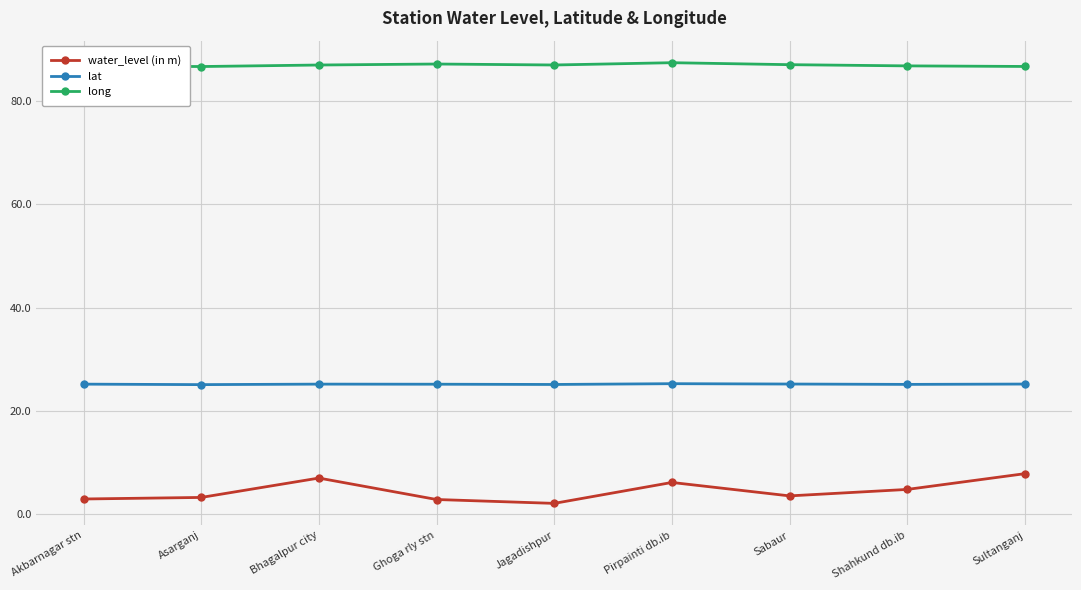

True or false: long has more than 0 interior local peaks.

True